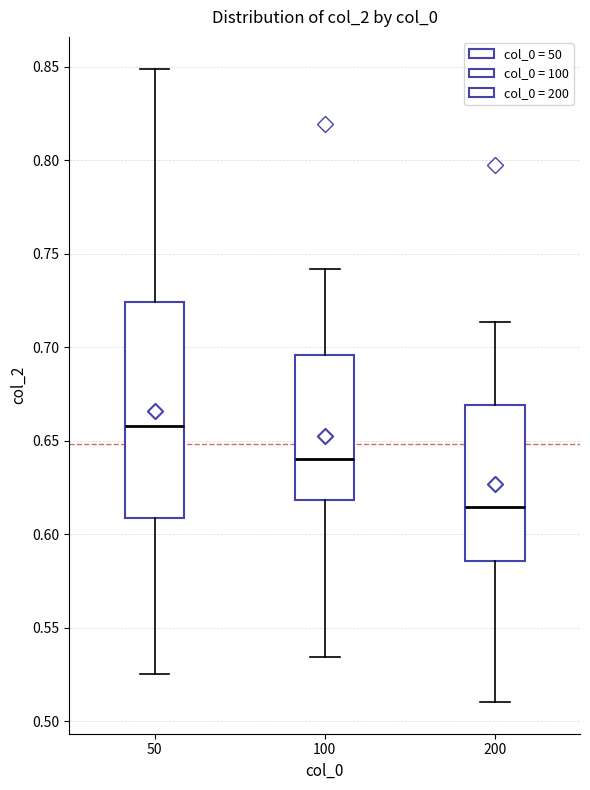

Comparing the boxes themselves (not the whiskers), which one is the tallest?

50